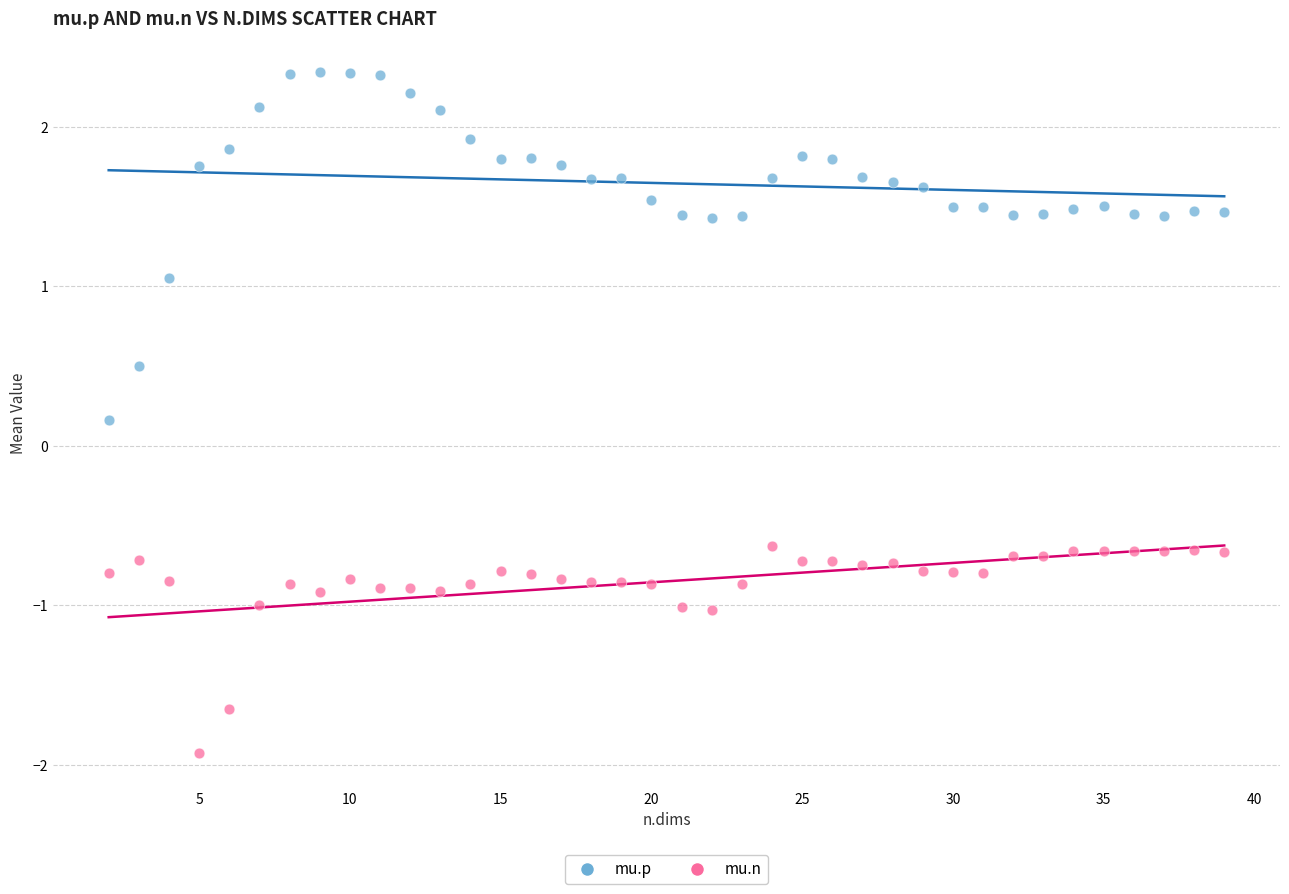

What are all the series names shown in the legend?

mu.p, mu.n